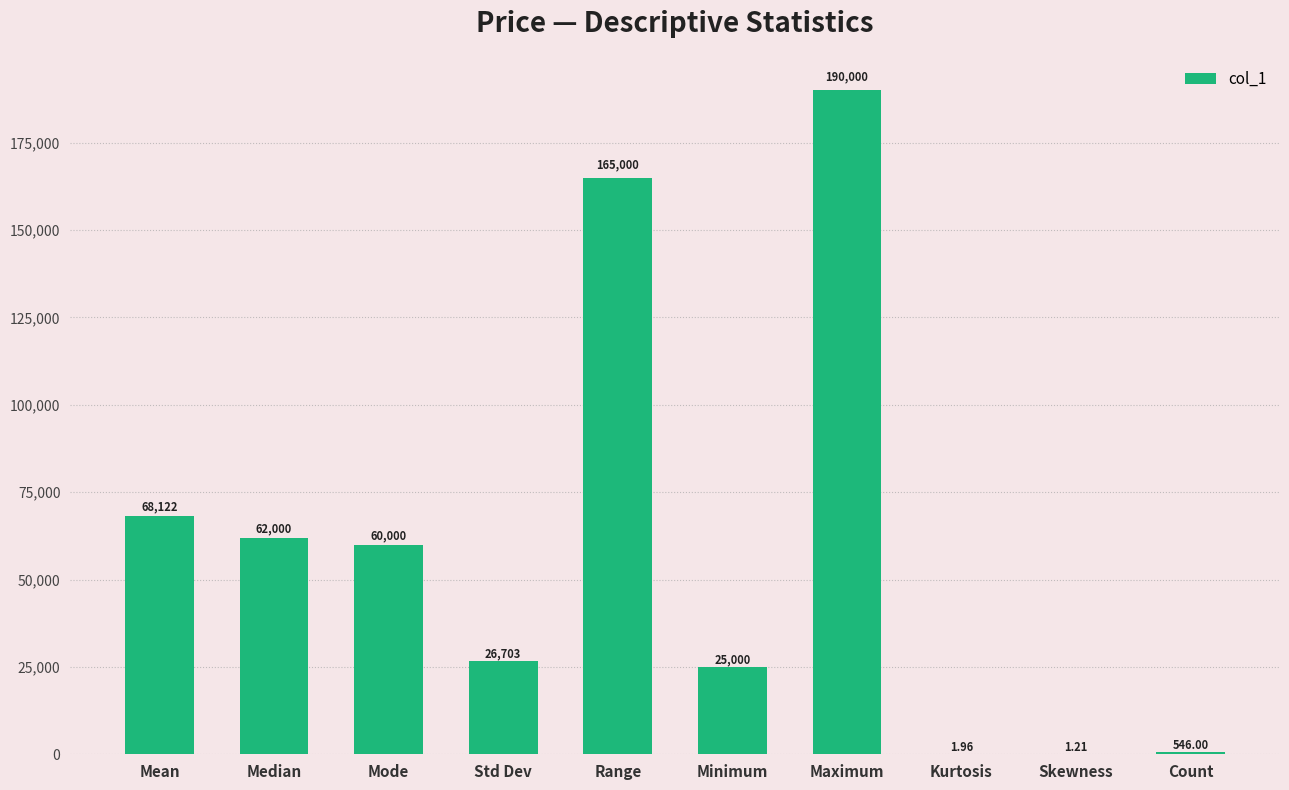

Which has a higher value, Kurtosis or Maximum?

Maximum